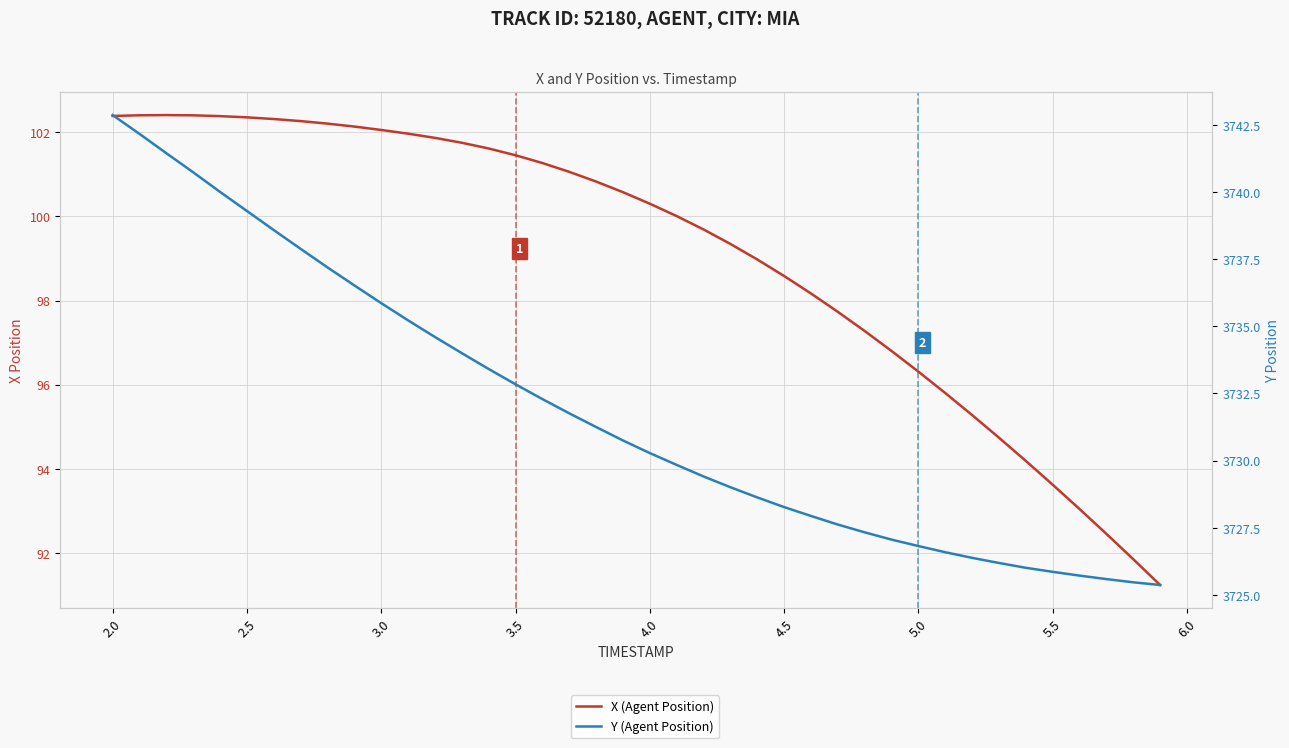

Does the chart display data point markers on the line(s)?

No